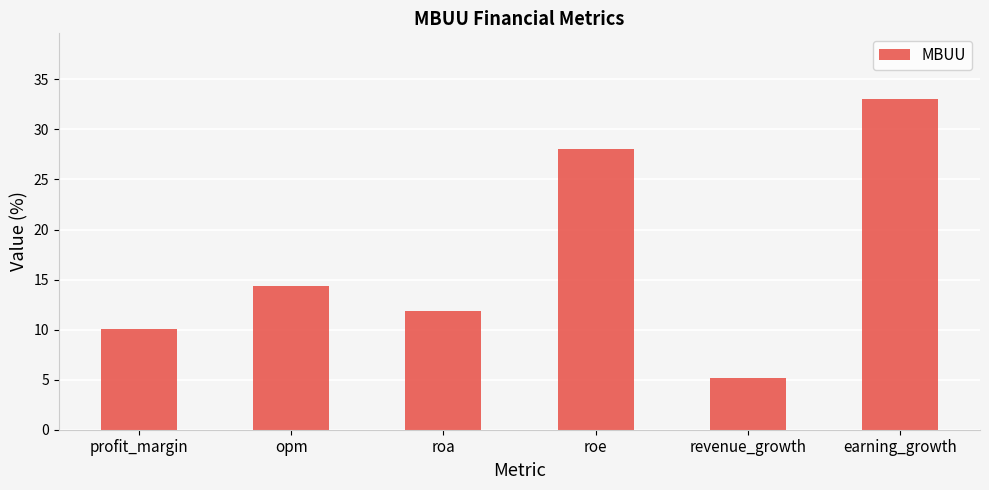

How many series are shown in this chart?

1